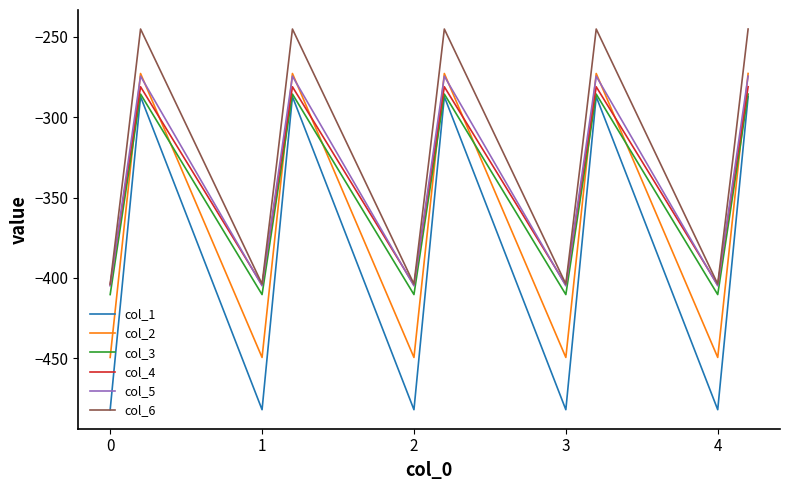

What is the maximum value shown in the chart?

-245.0